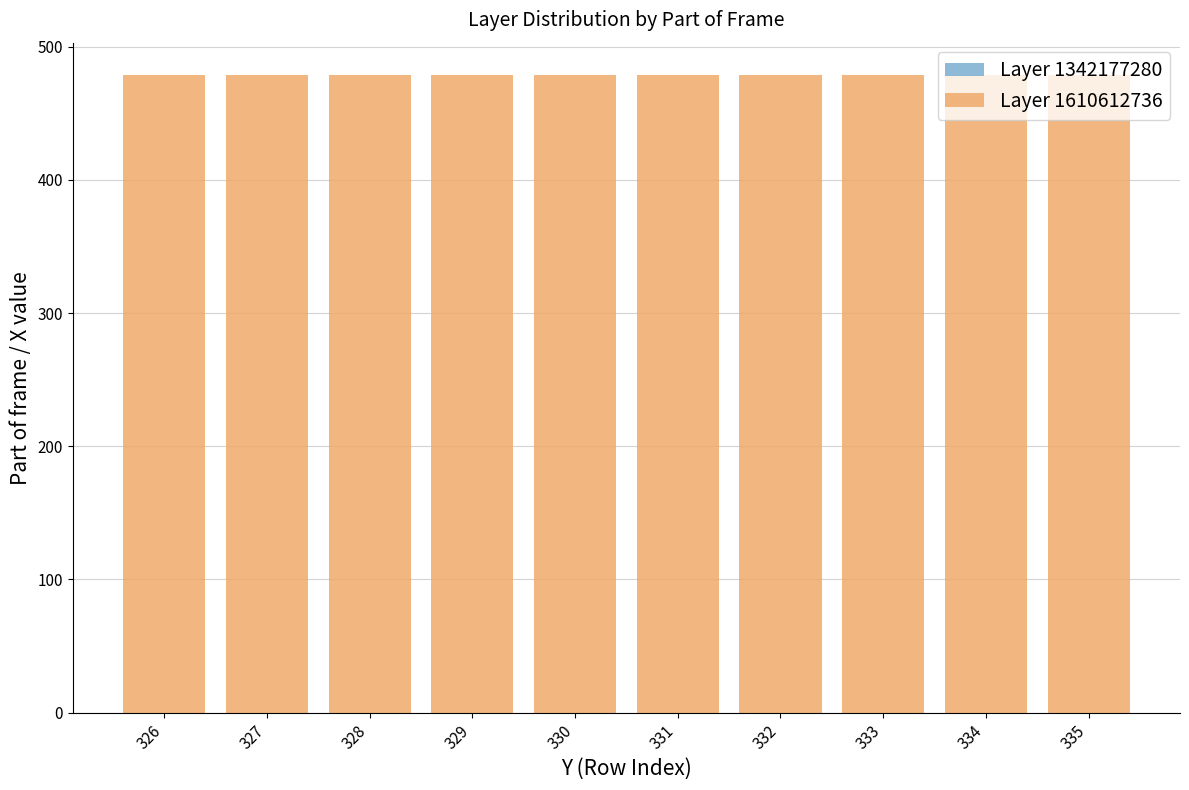

At which label does Layer 1342177280 reach its minimum?

326